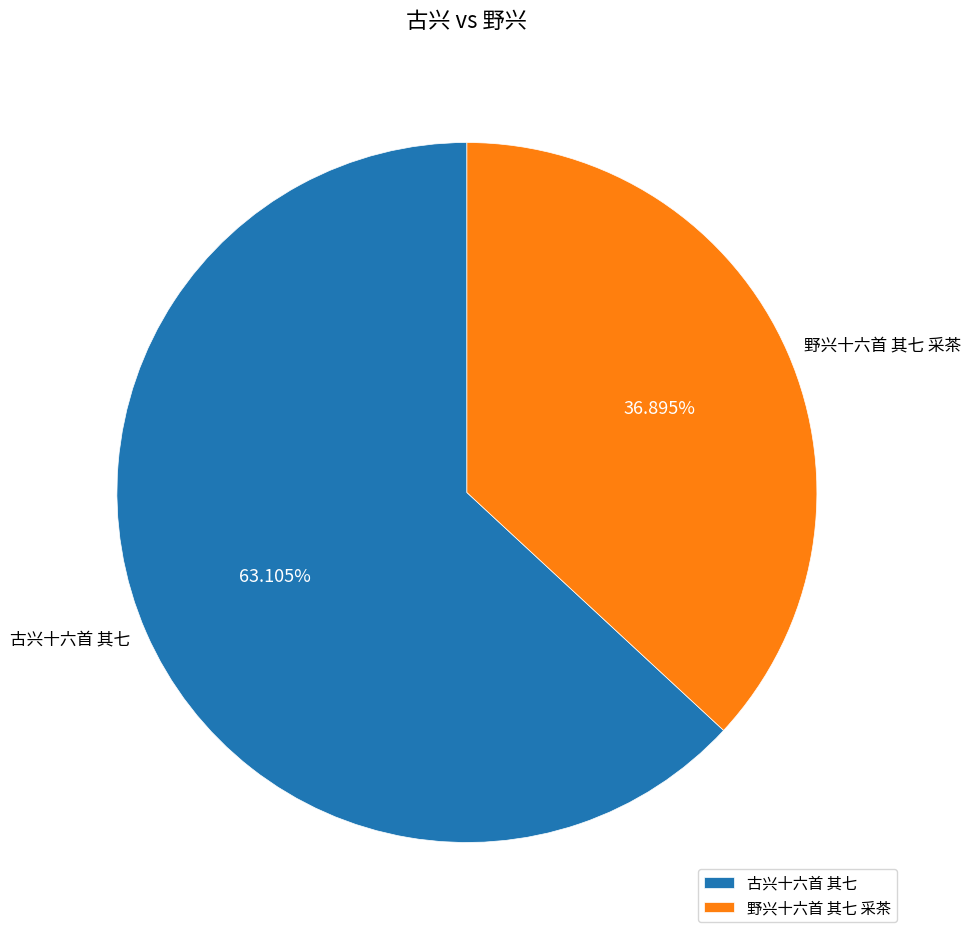

How many segments does this pie chart have?

2